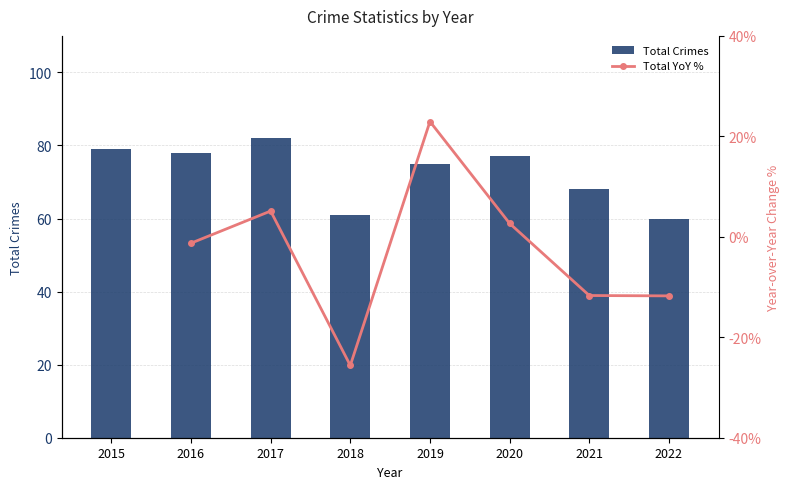

What is the minimum value shown in the chart?

-25.6